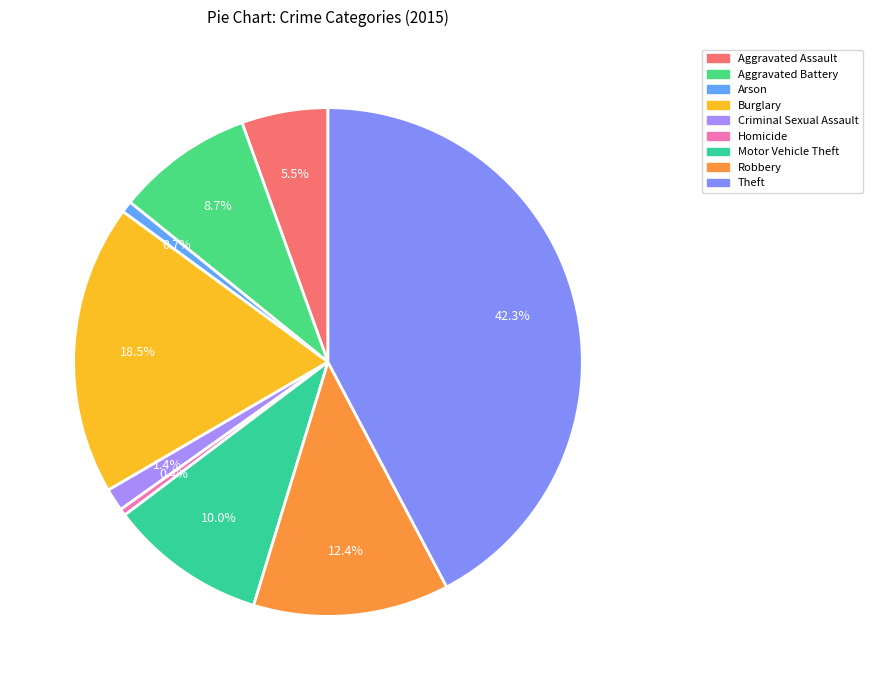

What portion of the pie excludes Burglary?

81.5%